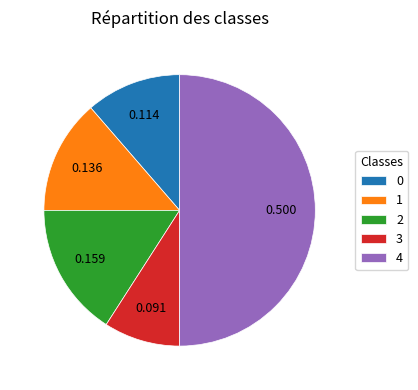

Is the sum of 3 and 4 greater than half?

Yes